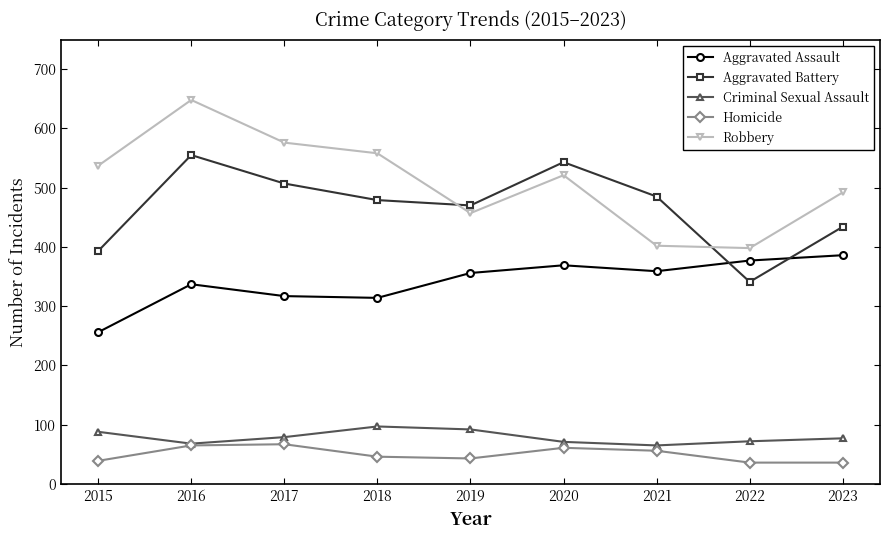

Which series changed the most between 2021 and 2023?

Robbery